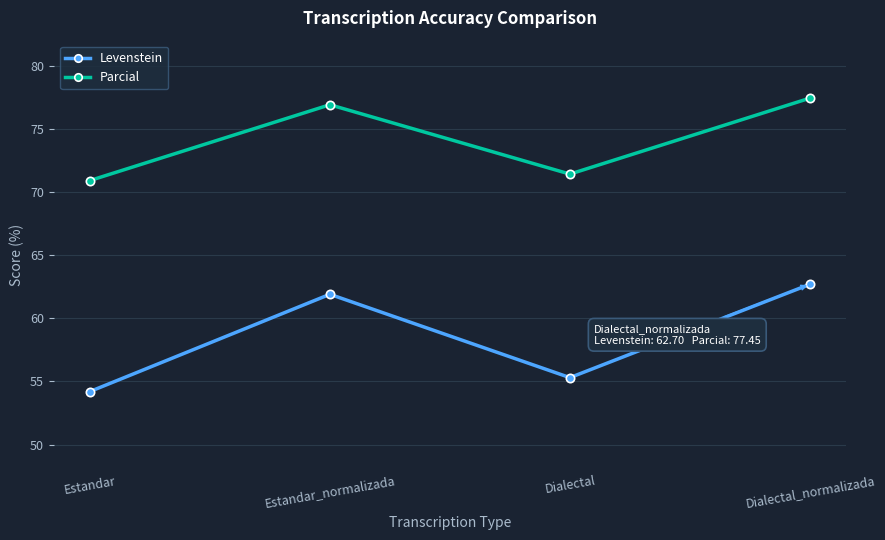

The value of Levenstein at Dialectal_normalizada is 62.7. True or false?

True